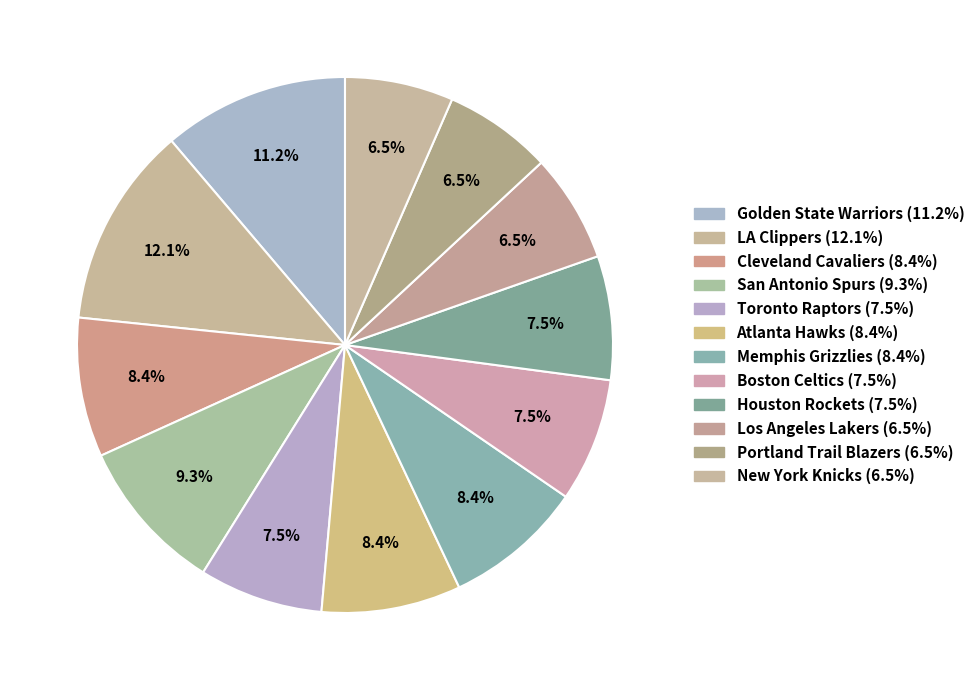

How many slices are in this pie chart?

12